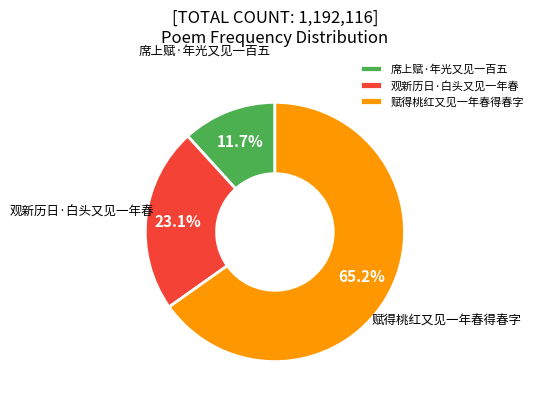

Rank the categories by value from highest to lowest.

赋得桃红又见一年春得春字, 观新历日·白头又见一年春, 席上赋·年光又见一百五